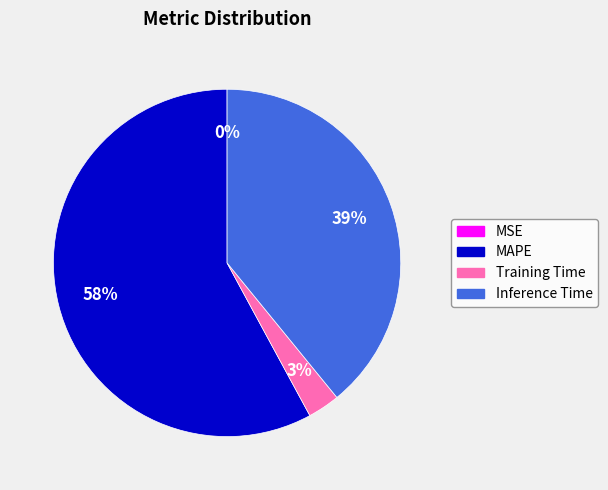

Between Training Time and Inference Time, which is larger?

Inference Time